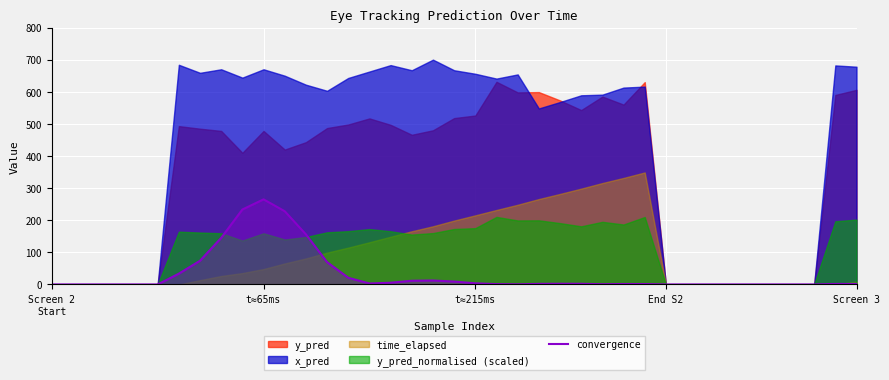

What is the maximum value for convergence?

264.9